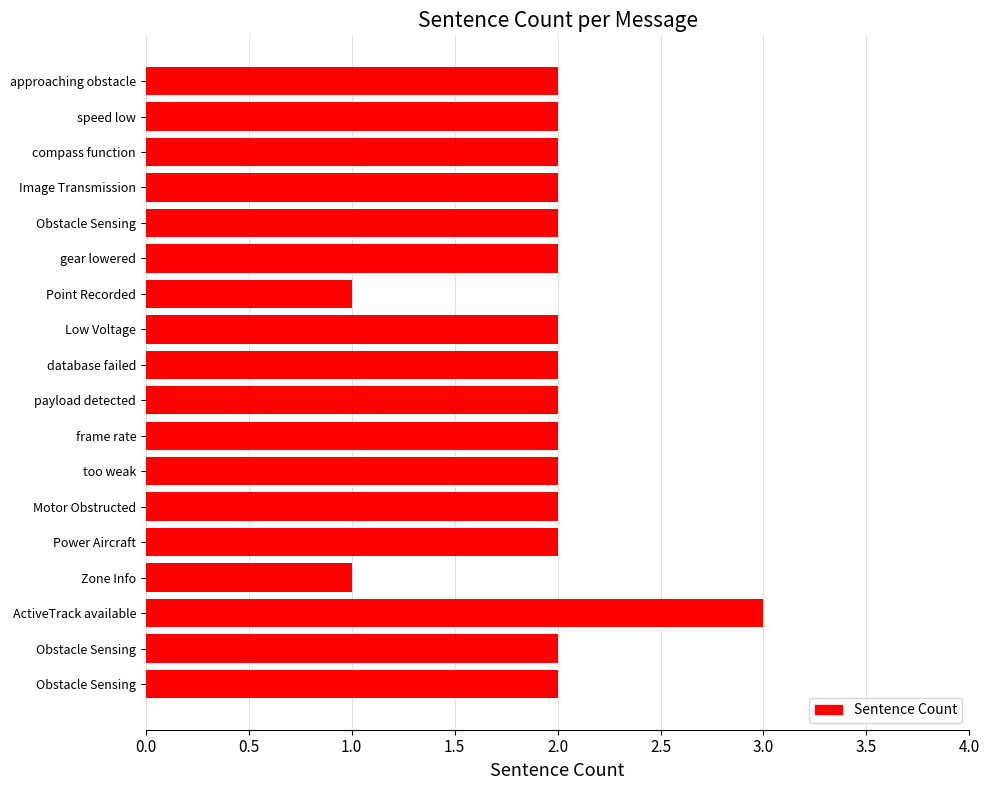

What is the sum of all values?

35